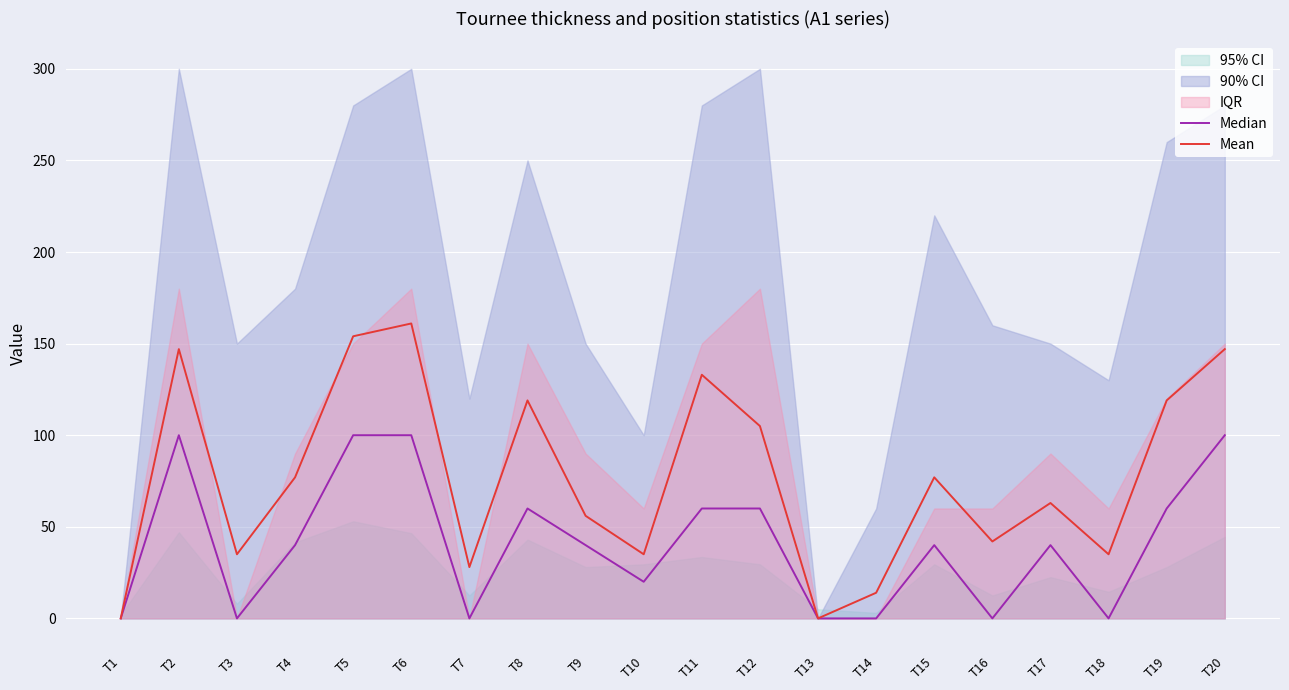

True or false: Mean has a value of -49 at T13.

False